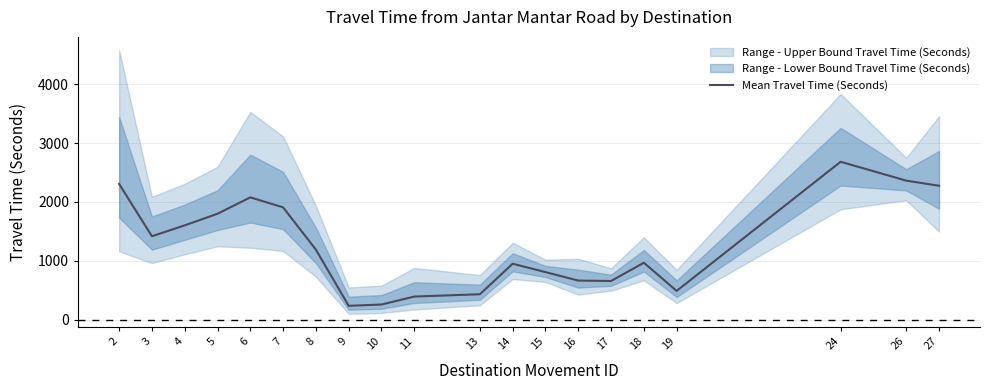

Reading left to right, extract all data points from this chart.

2306	1418	1603	1800	2078	1908	1190	238	260	395	434	952	810	666	659	969	491	2682	2362	2275